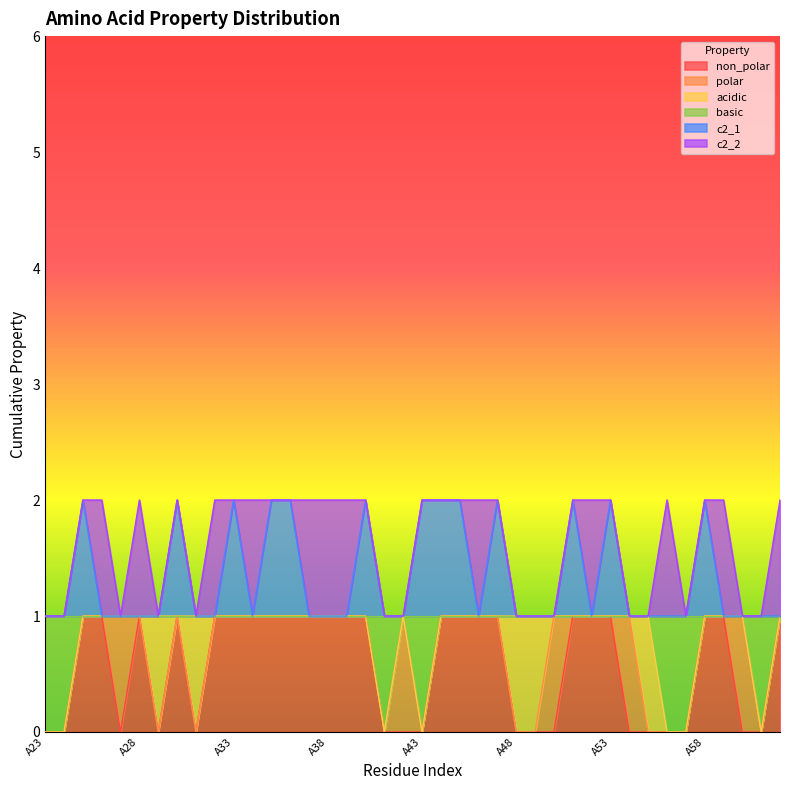

What is the value of the c2_1 point at the 38th from the left?

1